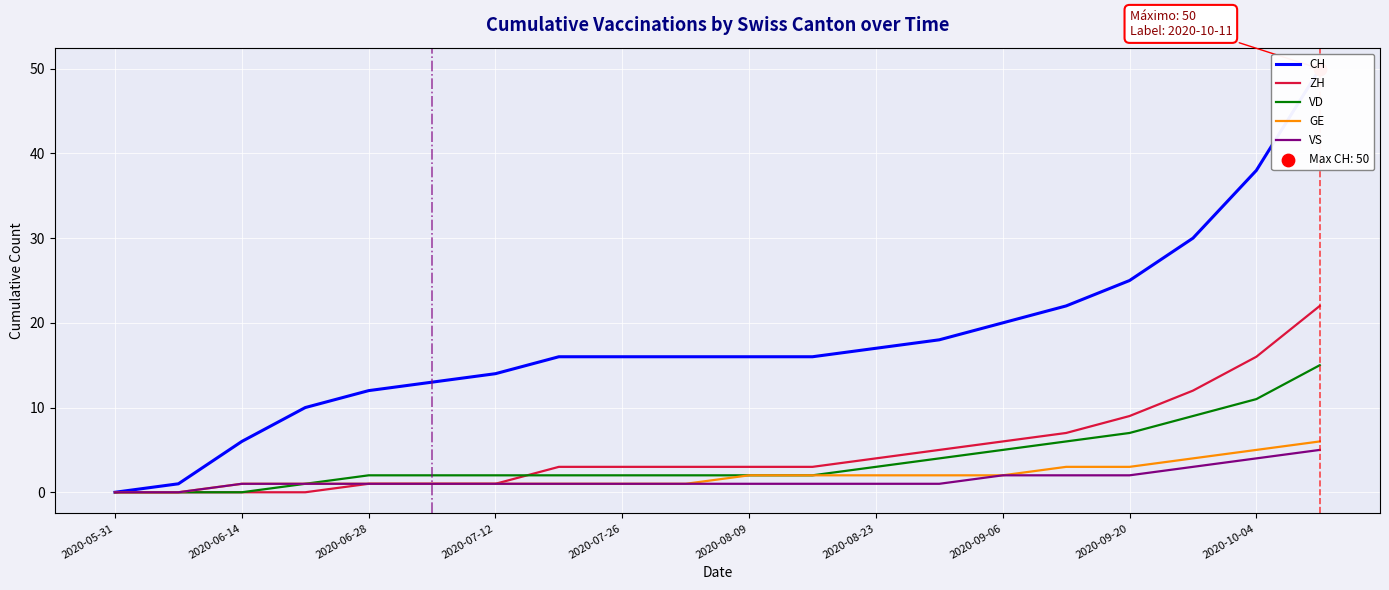

The value of GE at 2020-09-06 is 2. True or false?

True